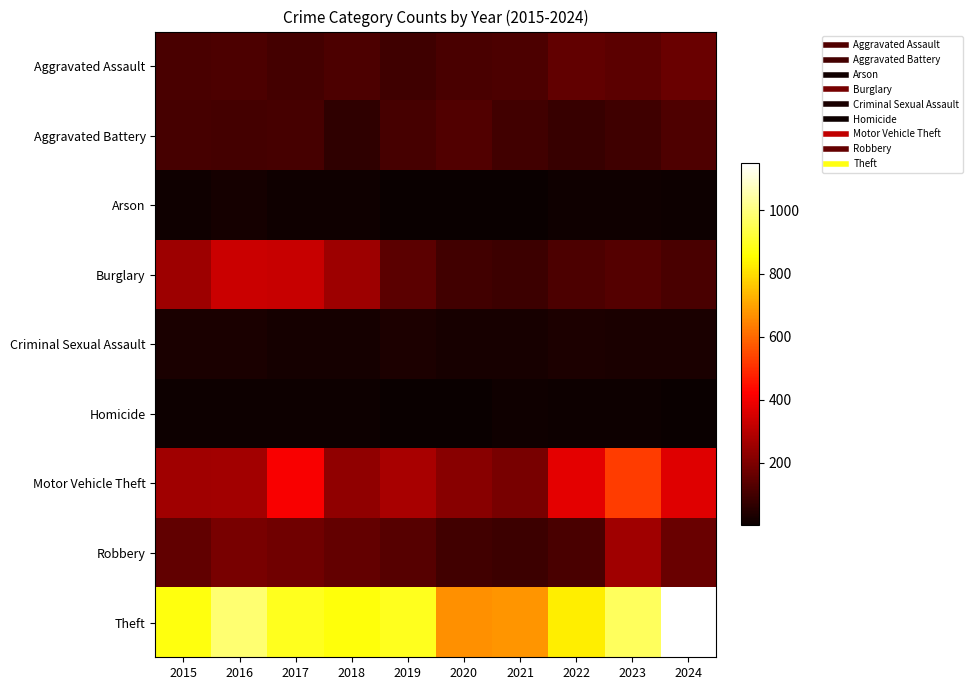

Which label corresponds to the largest value in the chart?

2024